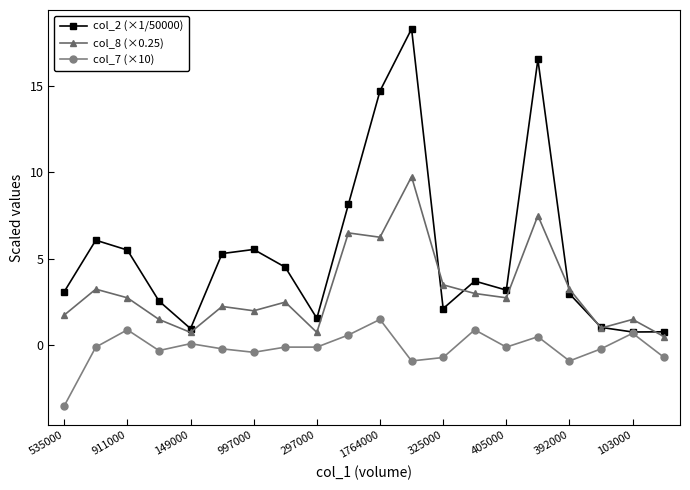

What is the maximum value shown in the chart?

18.3